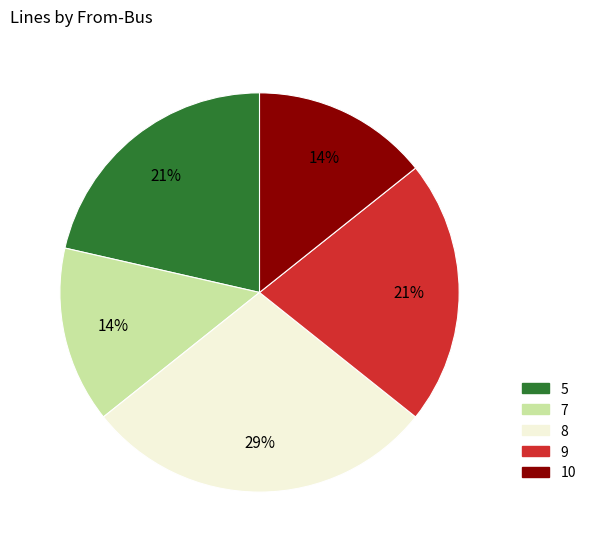

The 9 slice represents 21% of the pie. True or false?

True